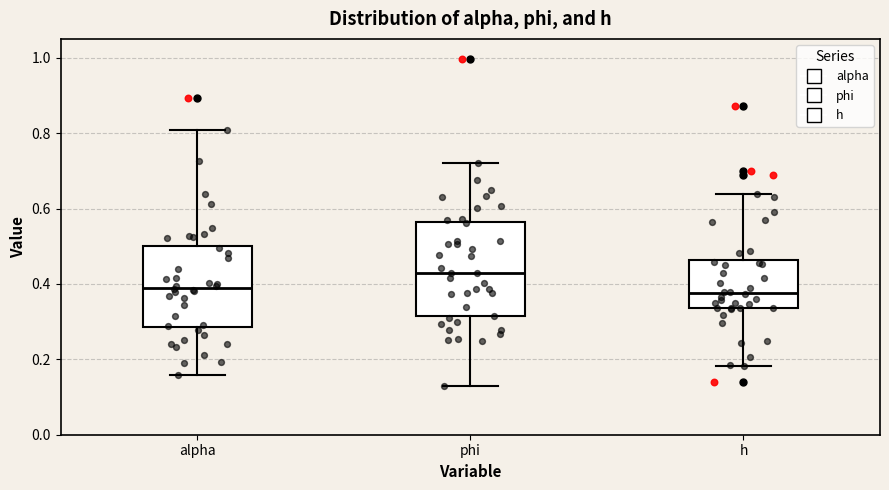

Where does the lower whisker of the box for phi end on the y-axis? The values are not printed on the chart, so give them approximately, as read against the axis.

0.12